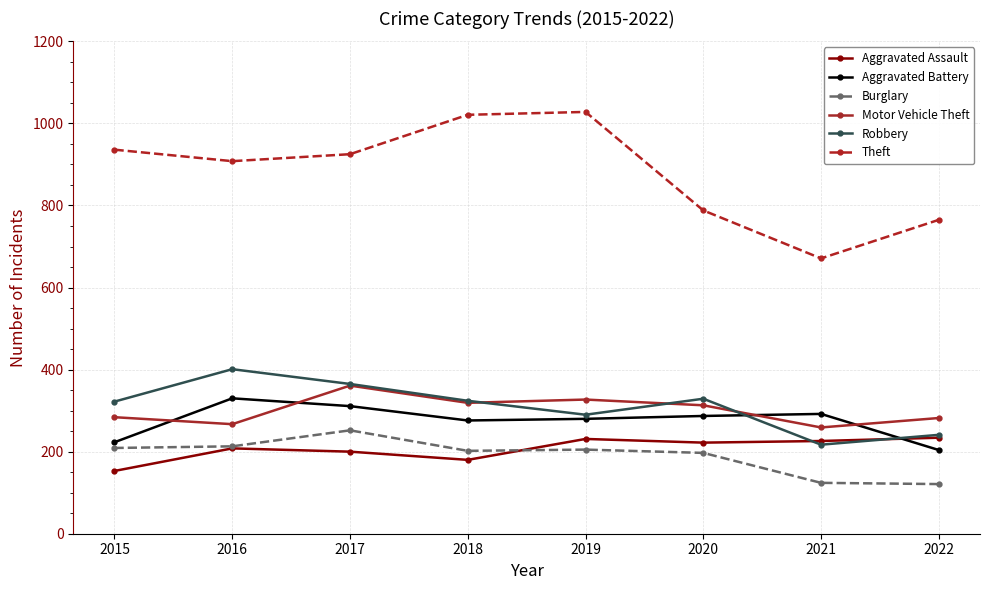

Count the number of data series in this chart.

6